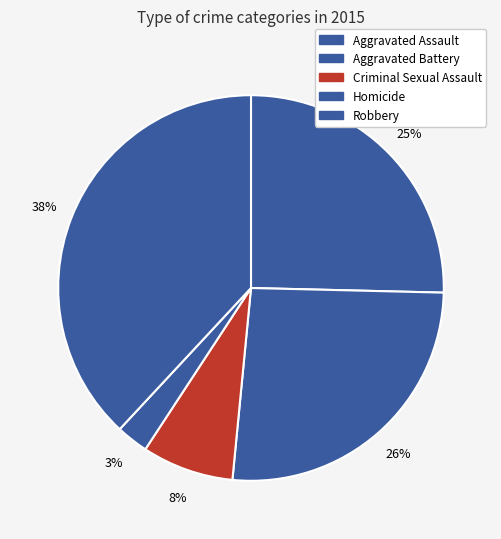

Which has a higher value, Aggravated Battery or Criminal Sexual Assault?

Aggravated Battery